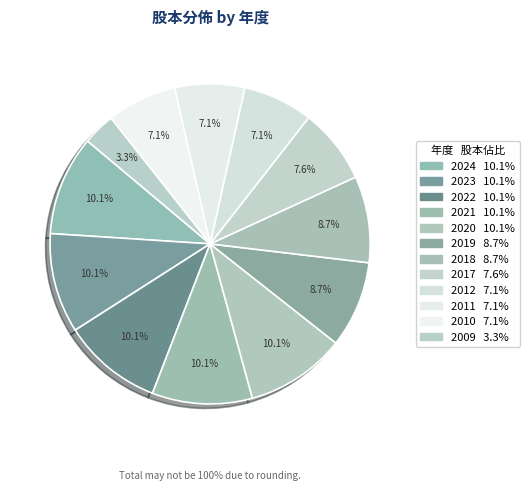

How many slices are in this pie chart?

12